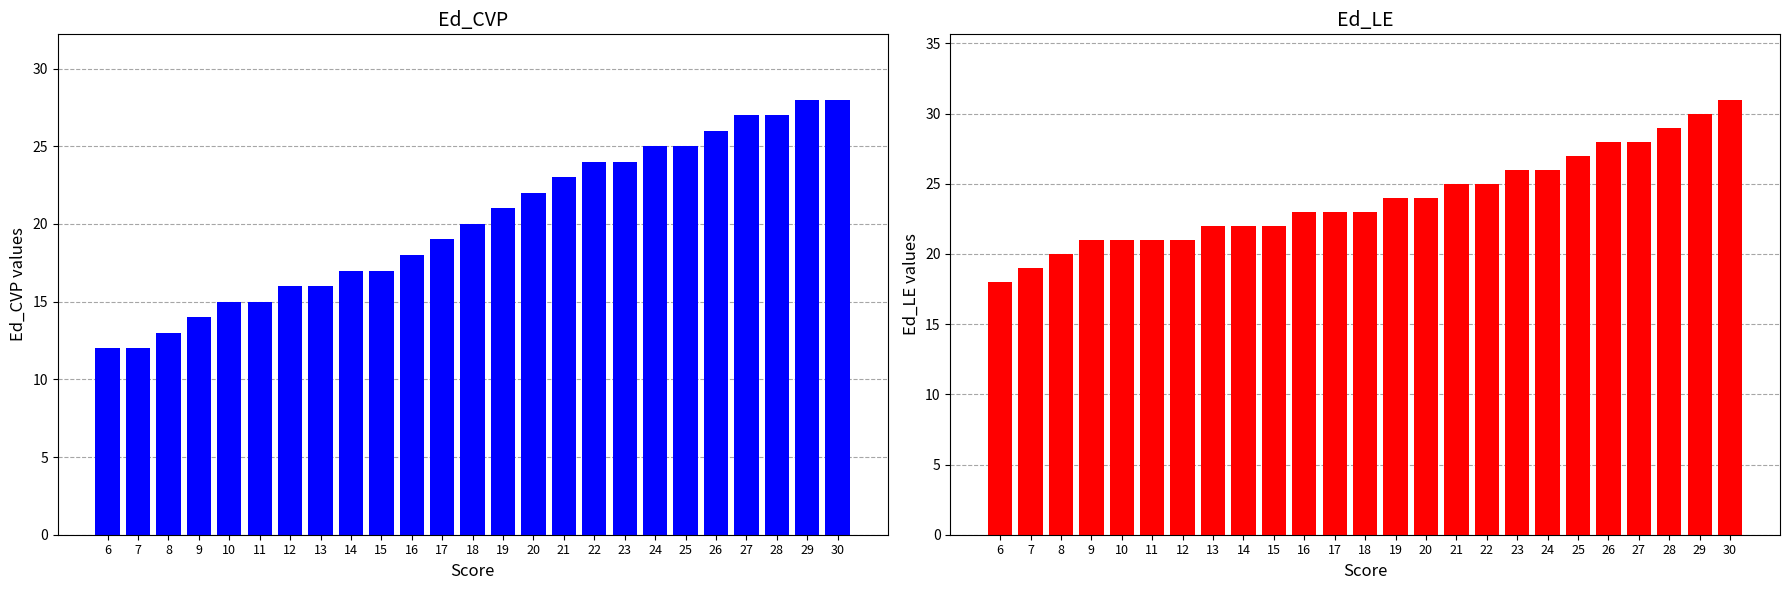

What is the total value across all series at 24?

51